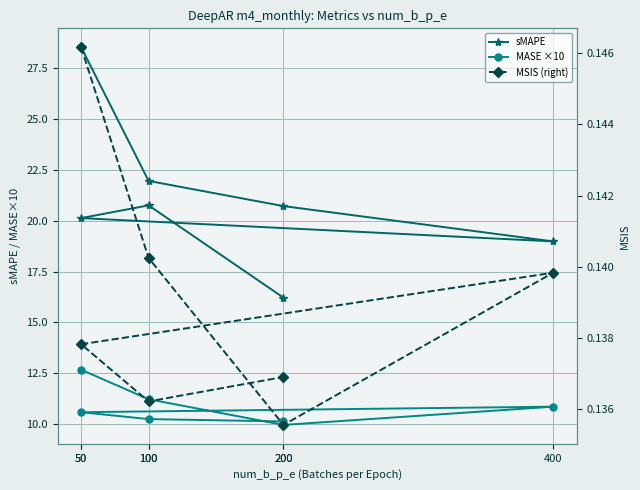

Rank the series by their maximum value, from highest to lowest.

sMAPE, MASE ×10, MSIS (right)